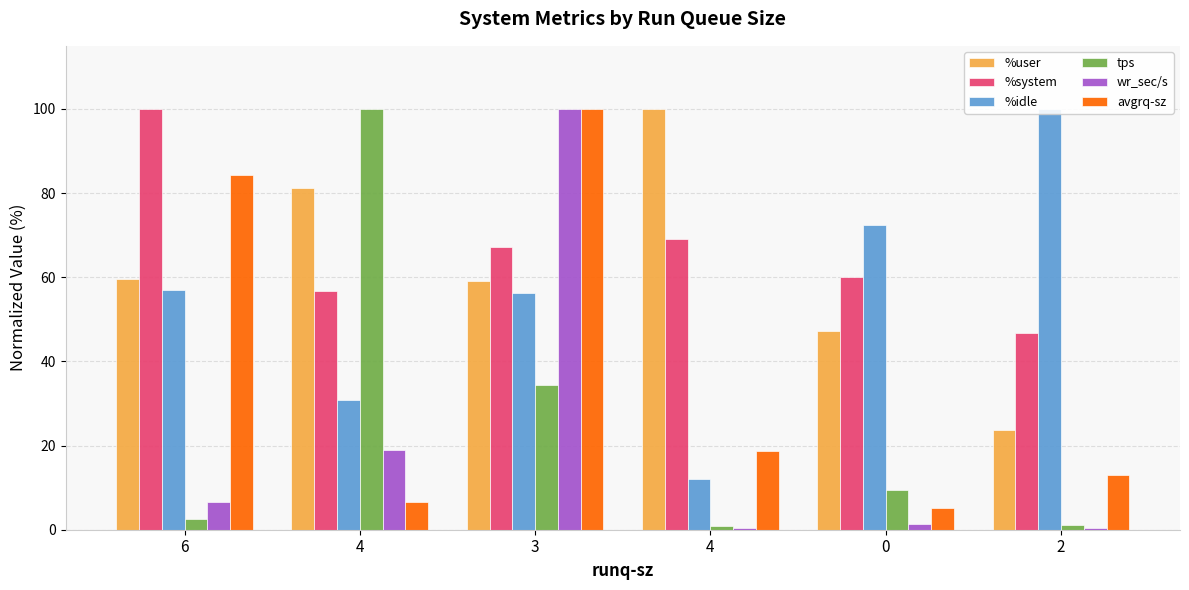

List the labels in order of %system value, largest first.

6, 4, 3, 0, 4, 2